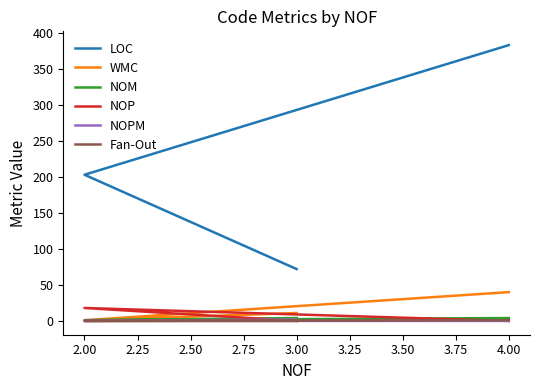

Rank the series by their maximum value, from highest to lowest.

LOC, WMC, NOP, NOM, NOPM, Fan-Out